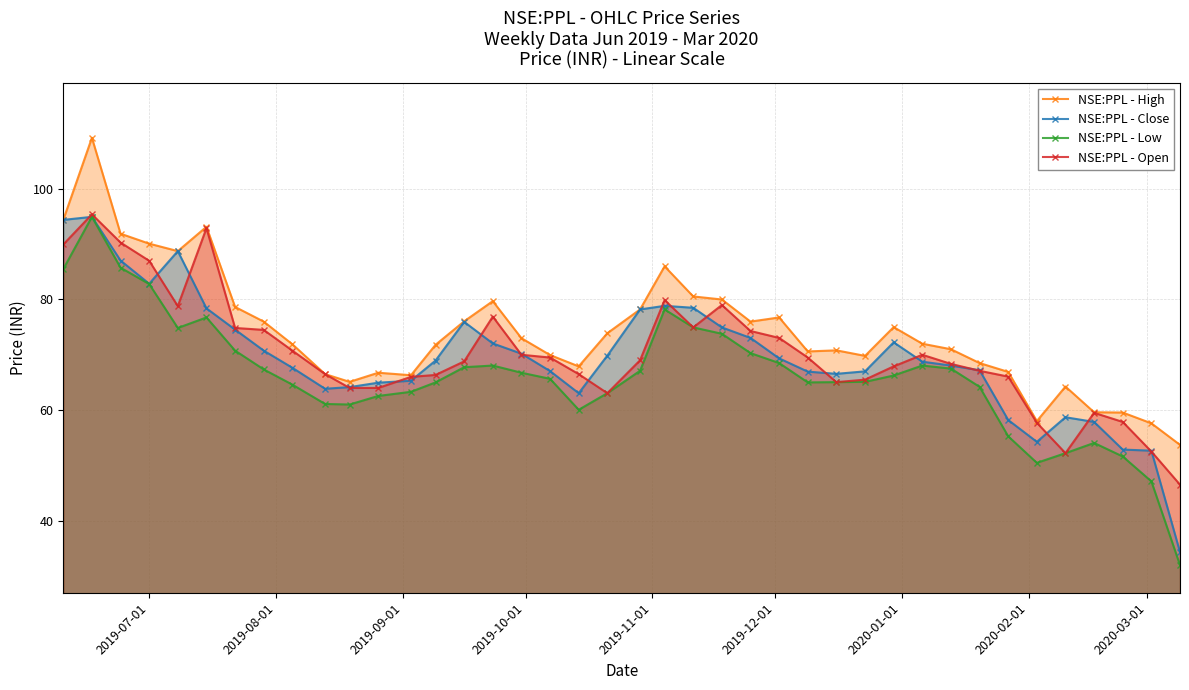

Which series has the largest total across all categories?

NSE:PPL - High